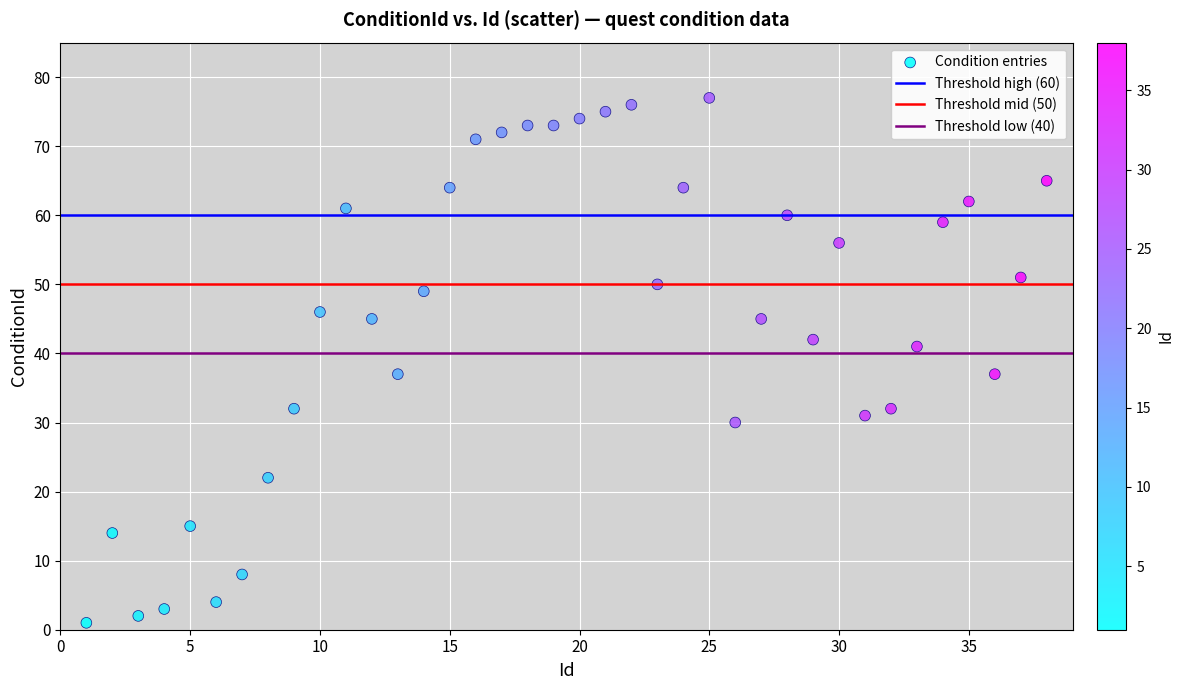

What is the range of X values (max minus min)?

37